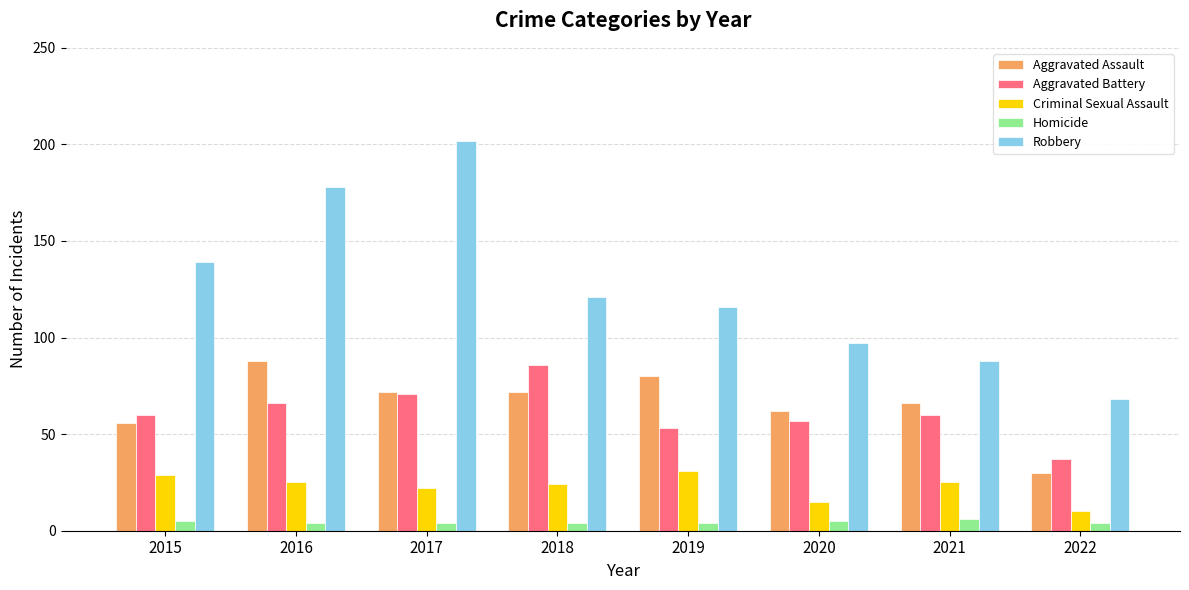

What is the maximum value shown in the chart?

202